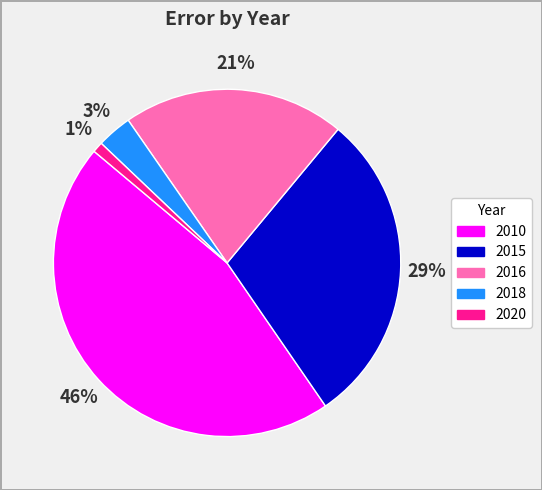

Does 2016 account for over 50% of the chart?

No